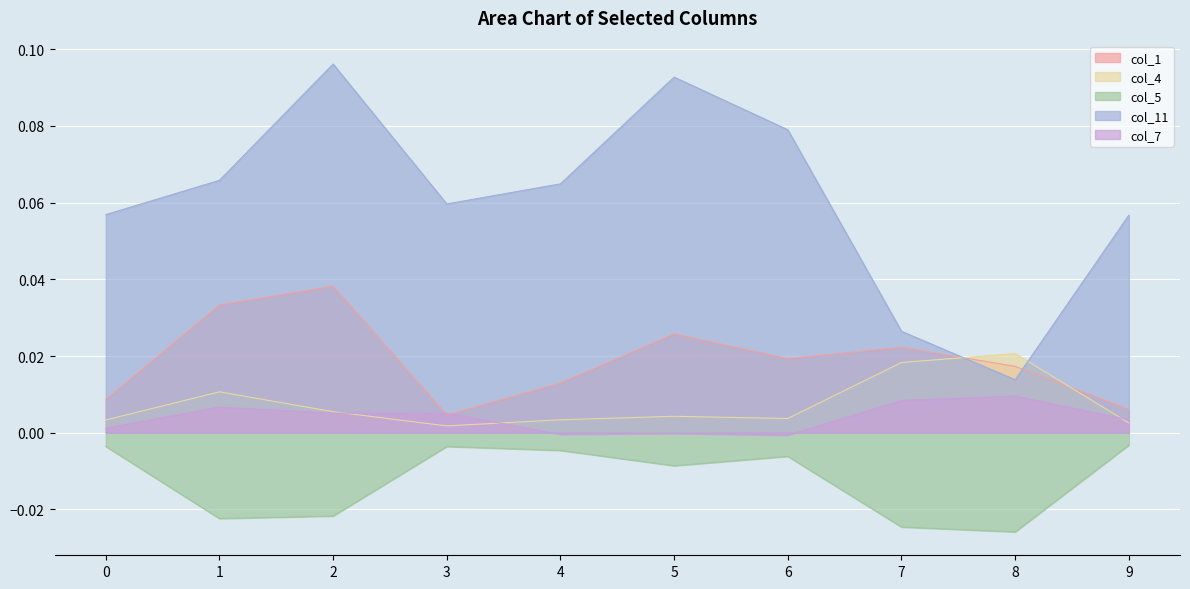

How many interior local peaks does the col_7 series have?

3